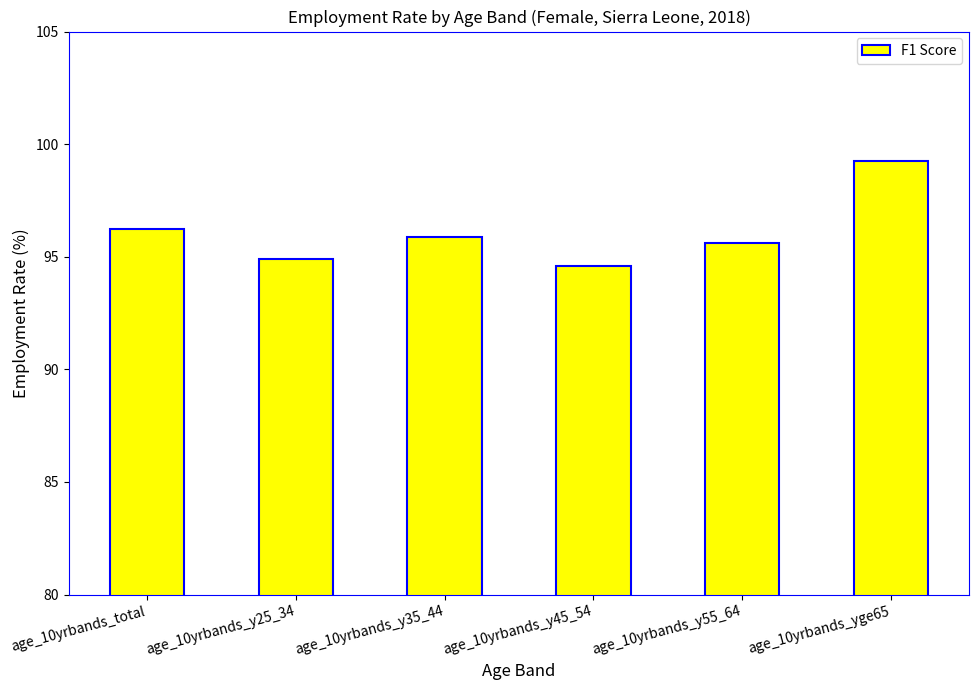

Reading right to left, what are all the values shown in this chart?

age_10yrbands_yge65=99.3	age_10yrbands_y55_64=95.6	age_10yrbands_y45_54=94.6	age_10yrbands_y35_44=95.9	age_10yrbands_y25_34=94.9	age_10yrbands_total=96.2